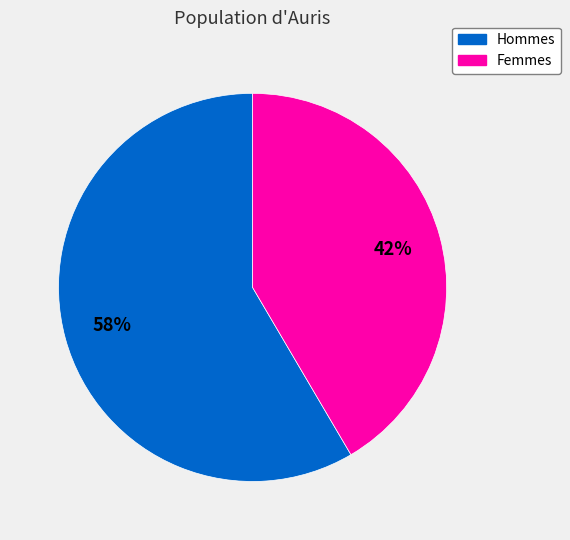

Is there a majority slice in this chart?

Yes